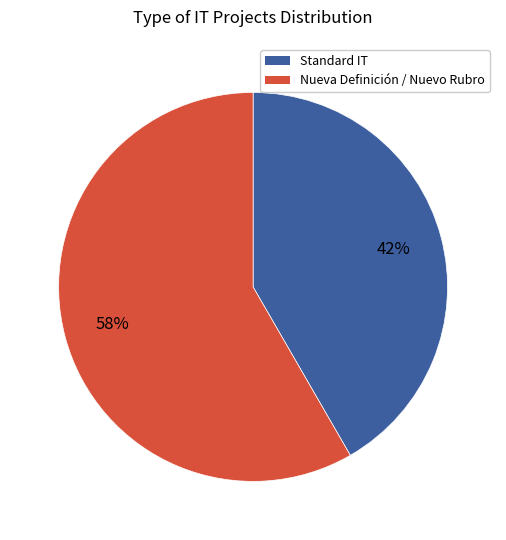

Count the number of slices in the pie.

2